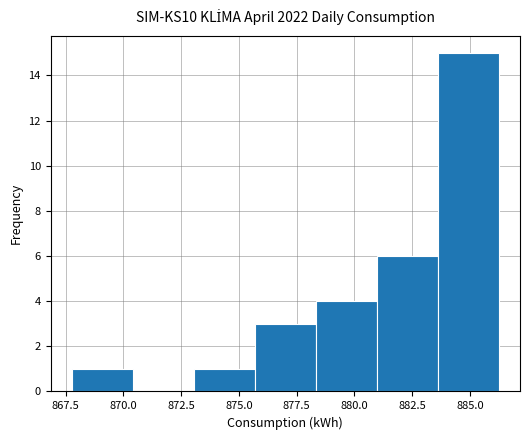

Reading left to right, list every bar in this chart as the range it spans on the x-axis followed by its height. Neither the bar edges nor the heights are printed on the chart, so give them approximately, as read against the axes.

868.0 to 870.5: 1
870.5 to 873.0: 0
873.0 to 875.5: 1
875.5 to 878.5: 3
878.5 to 881.0: 4
881.0 to 883.5: 6
883.5 to 886.0: 15